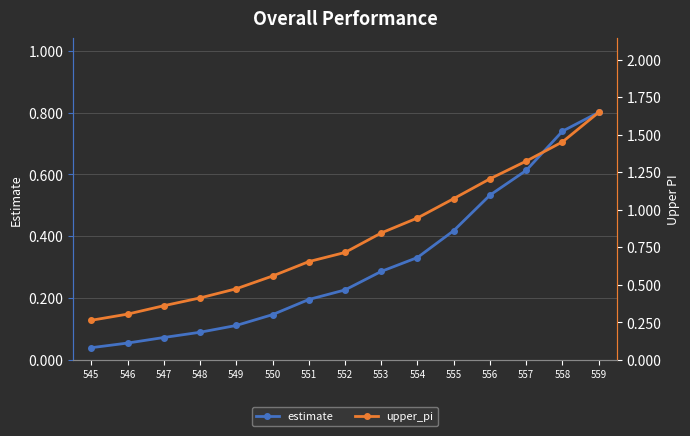

How many lines are shown in the chart?

2